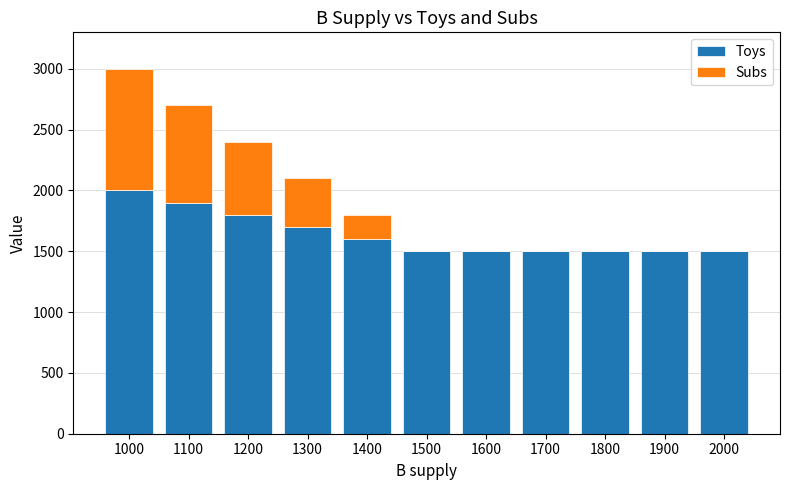

Reading left to right, what are the values for Toys?

1000=2000	1100=1900	1200=1800	1300=1700	1400=1600	1500=1500	1600=1500	1700=1500	1800=1500	1900=1500	2000=1500